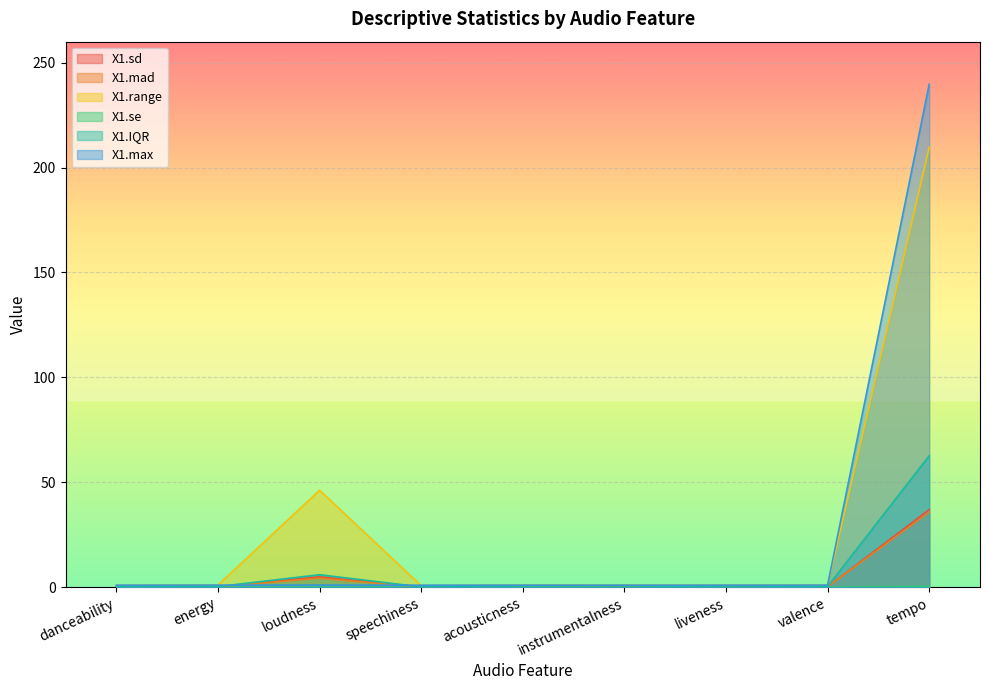

What is the average value of the X1.se series?

0.1